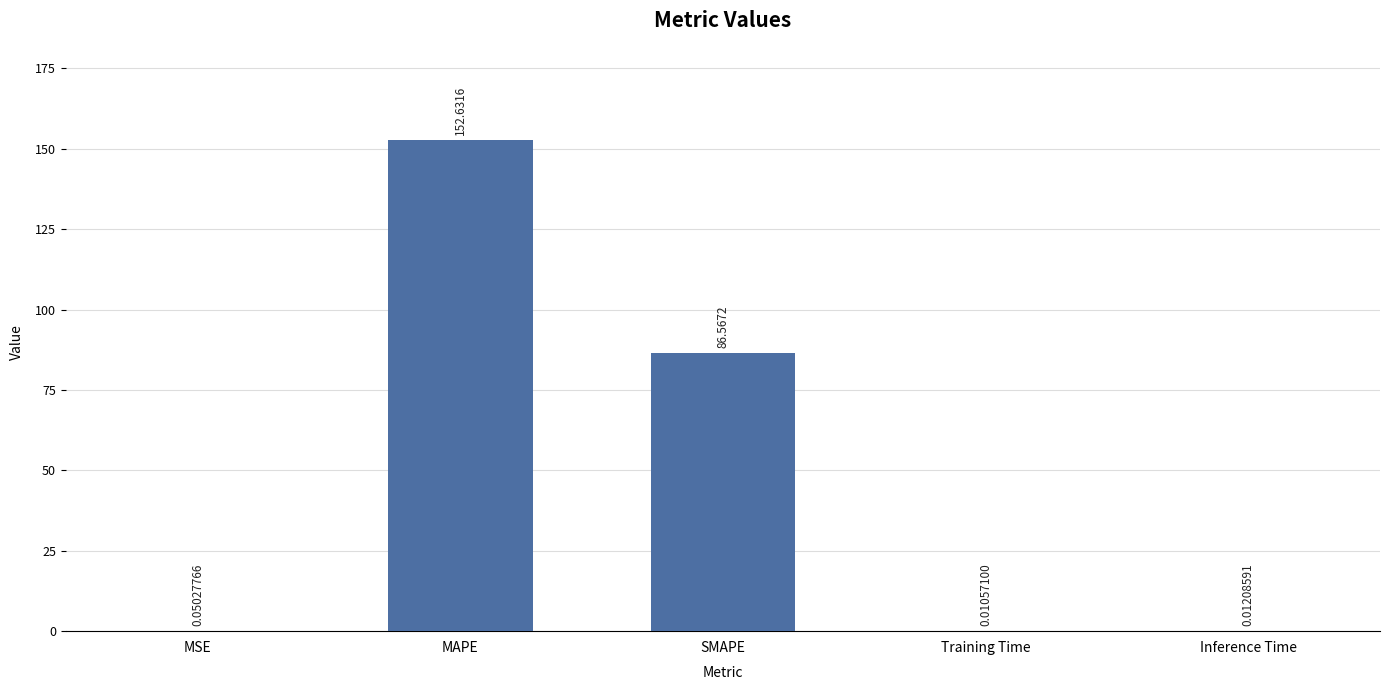

Where is the data nearest to the value 76?

SMAPE